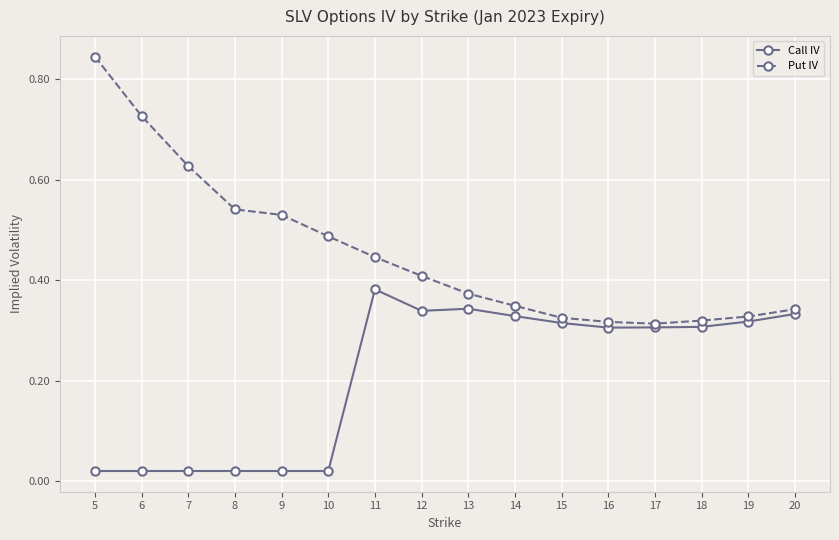

At how many categories does at least one series exceed 0?

16